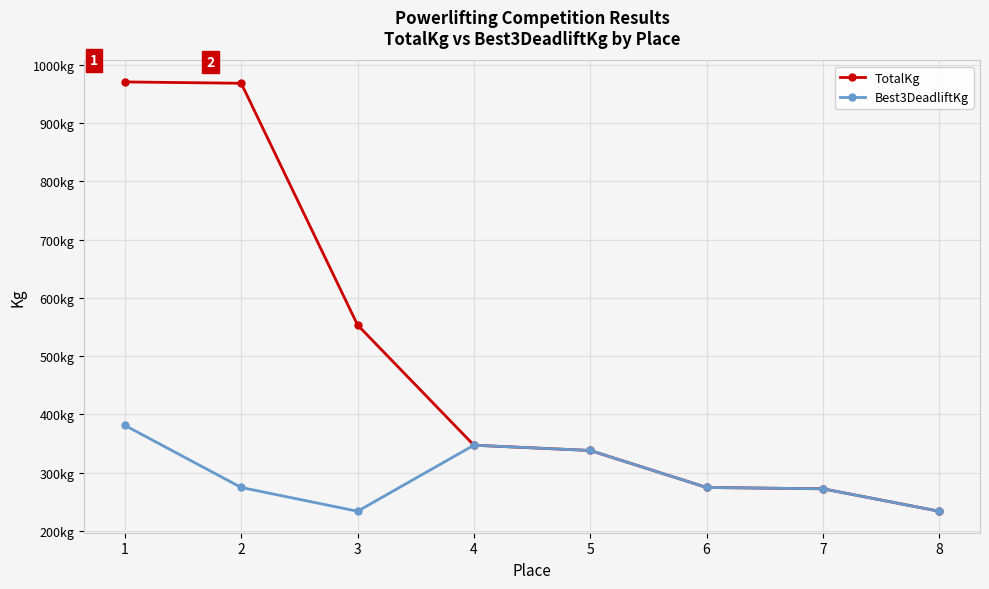

Where is TotalKg nearest to the value 602?

3